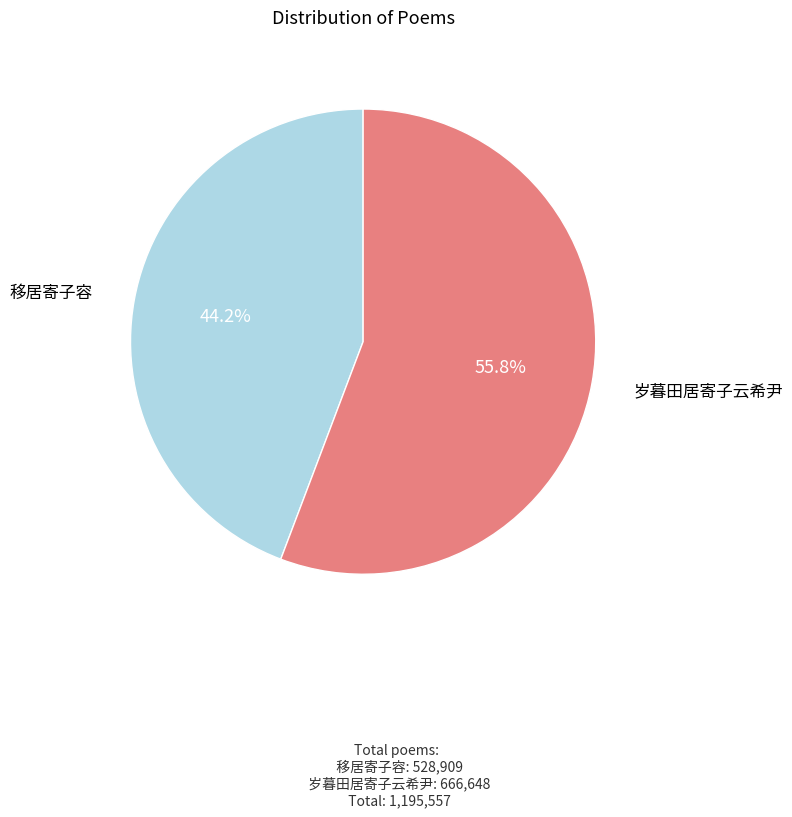

Is there any slice that represents more than half of the pie?

Yes